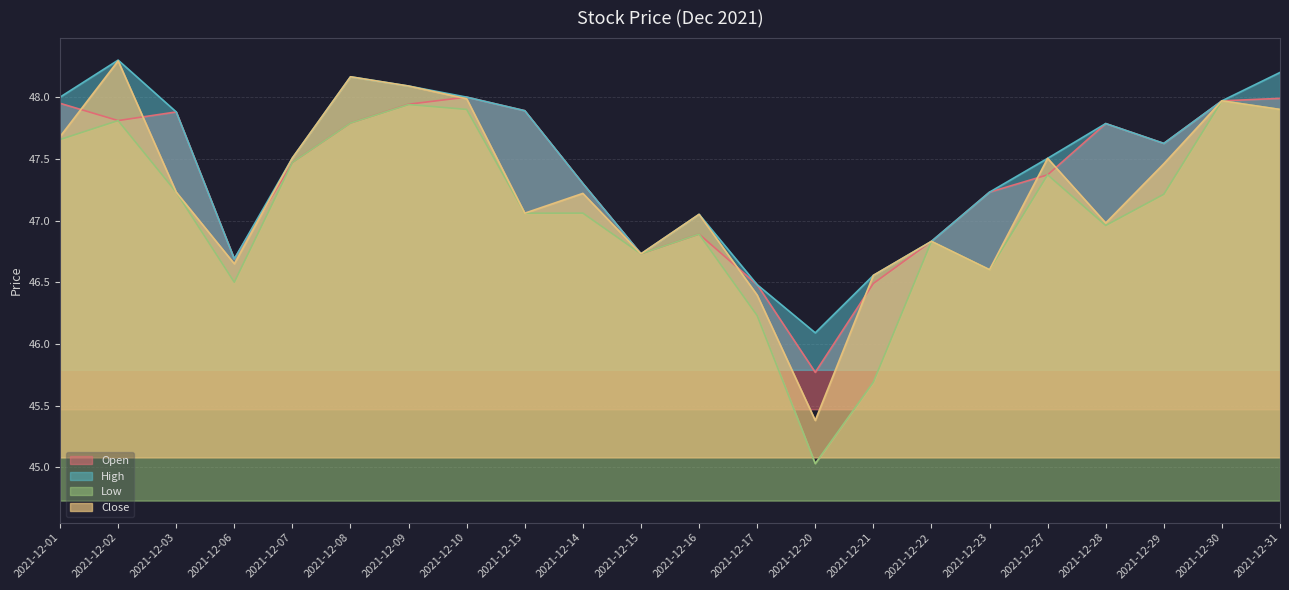

Which has a higher value, 2021-12-28 or 2021-12-17?

2021-12-28